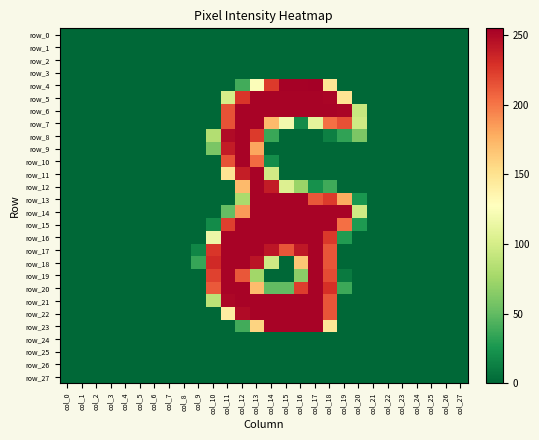

List the series in order of their peak value, lowest first.

row_0, row_1, row_2, row_3, row_24, row_25, row_26, row_27, row_5, row_6, row_7, row_8, row_9, row_10, row_11, row_12, row_13, row_14, row_15, row_16, row_17, row_18, row_19, row_20, row_21, row_22, row_23, row_4